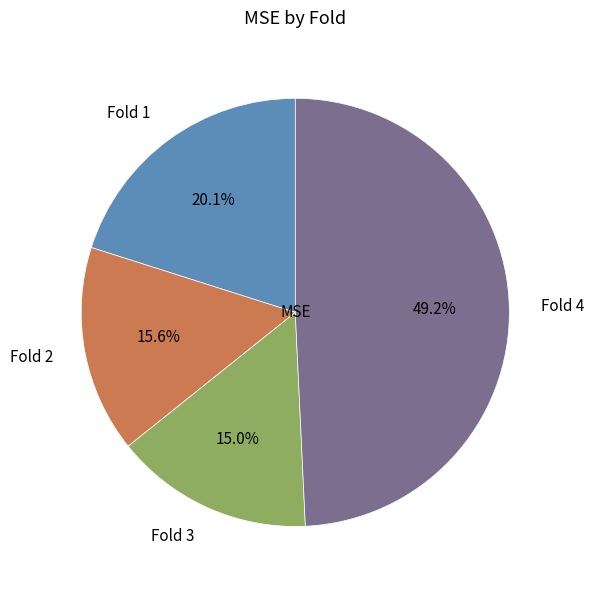

Rank the categories by value from lowest to highest.

Fold 3, Fold 2, Fold 1, Fold 4